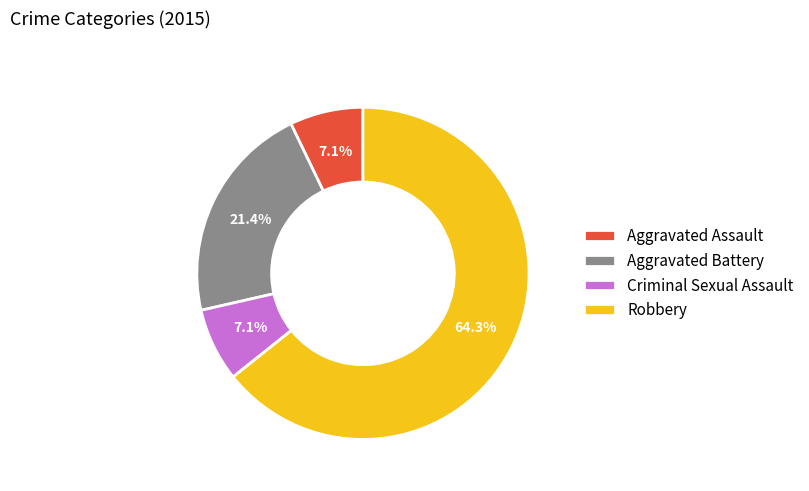

To the nearest percent, what is the average slice percentage?

25%